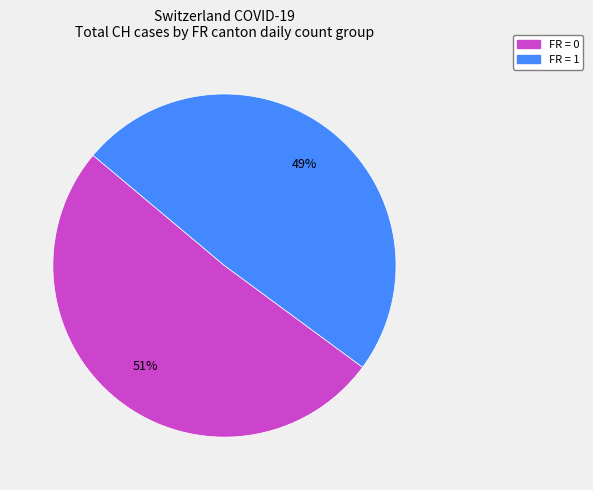

Does any single category account for the majority?

Yes